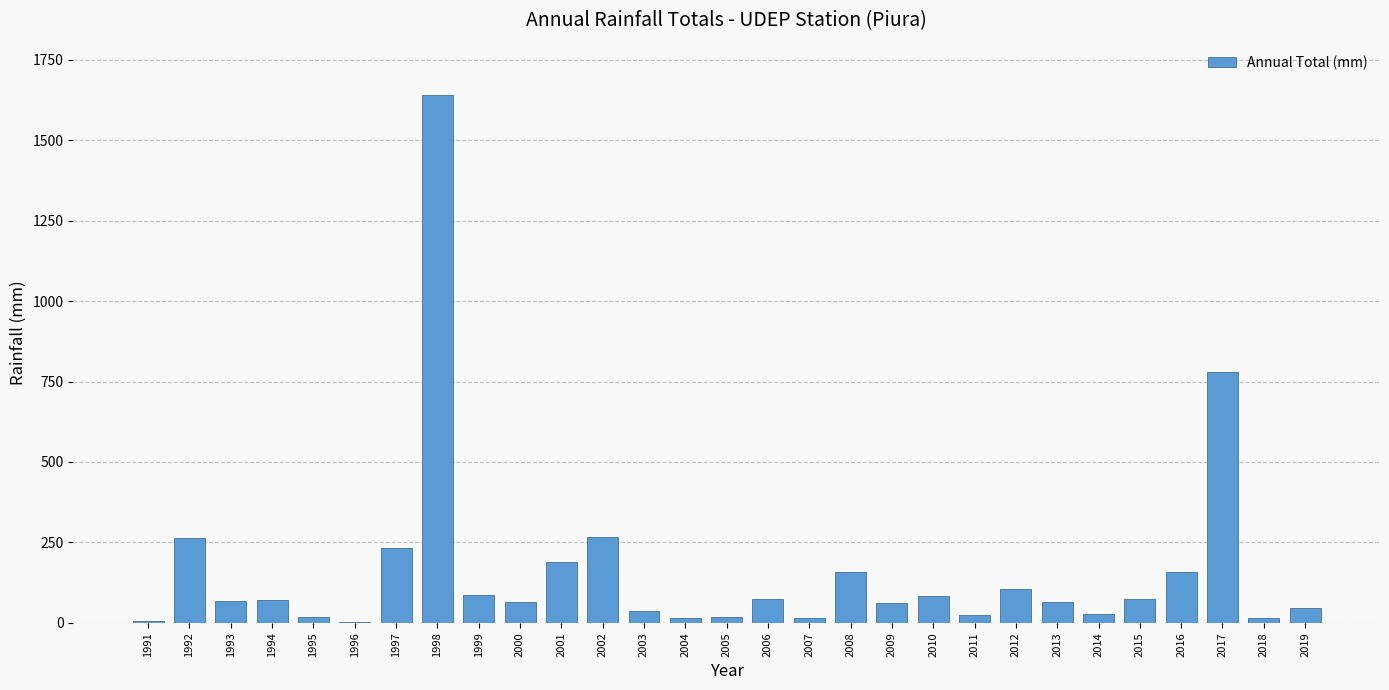

Count the number of values greater than 69.

15